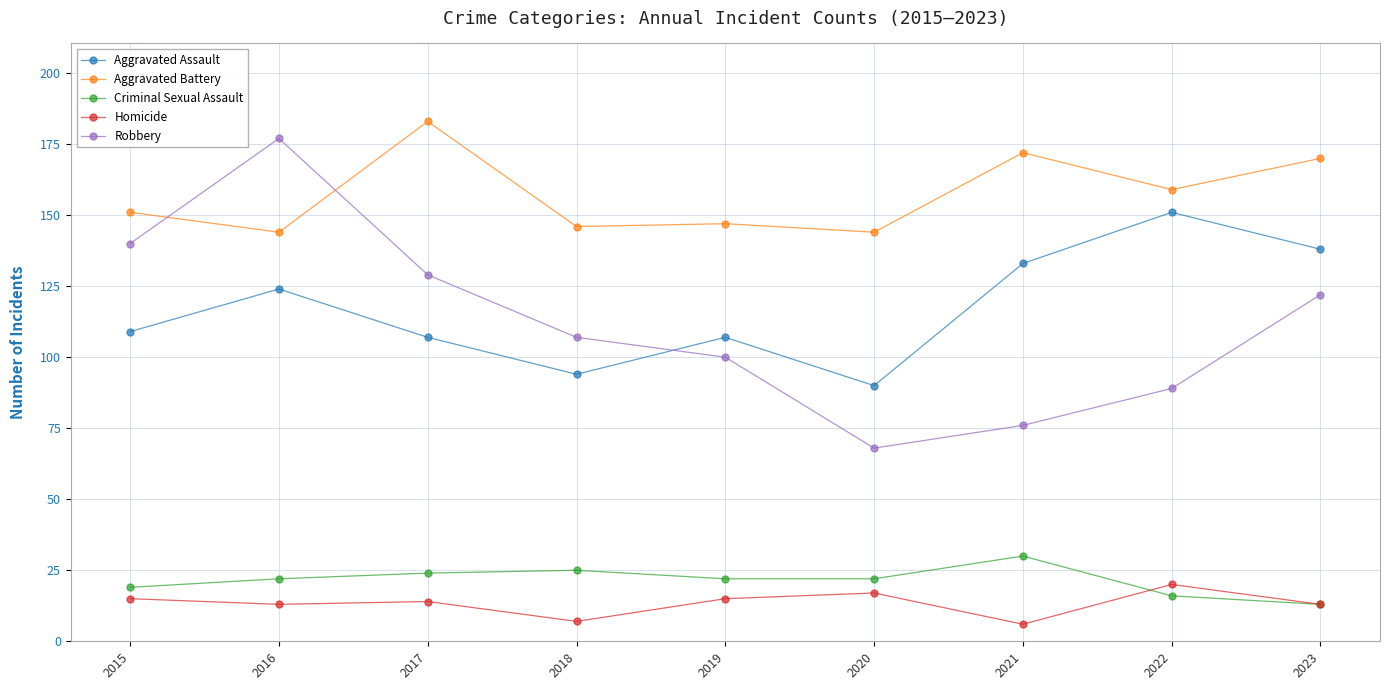

List the series in order of their peak value, highest first.

Aggravated Battery, Robbery, Aggravated Assault, Criminal Sexual Assault, Homicide